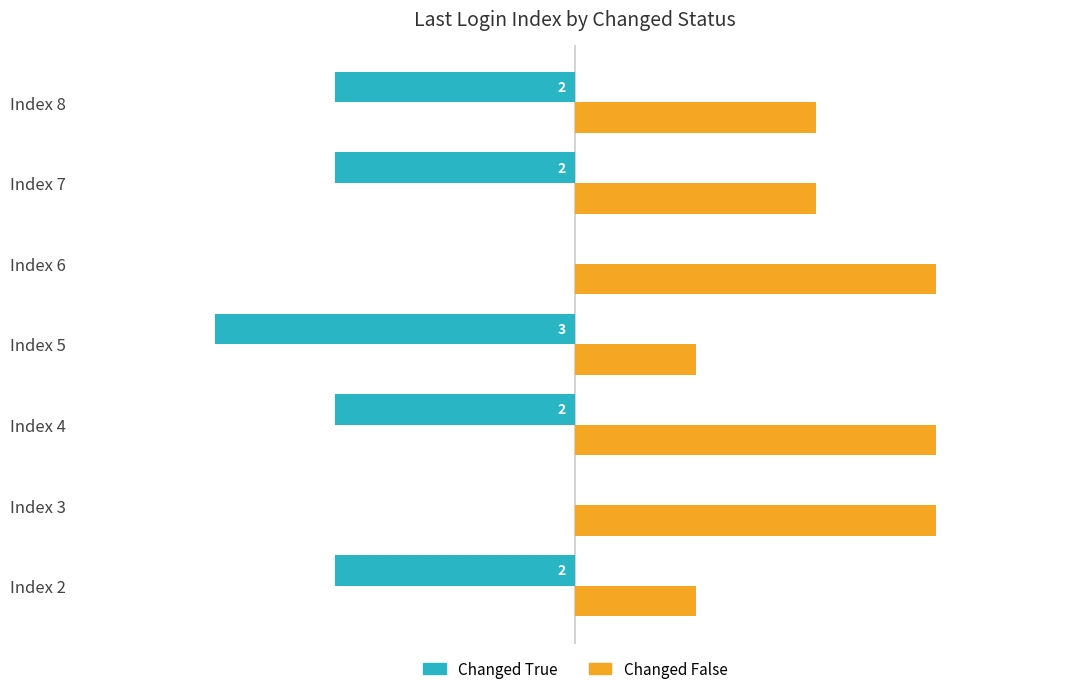

Between Index 3 and Index 5, which series saw the biggest shift?

Changed True